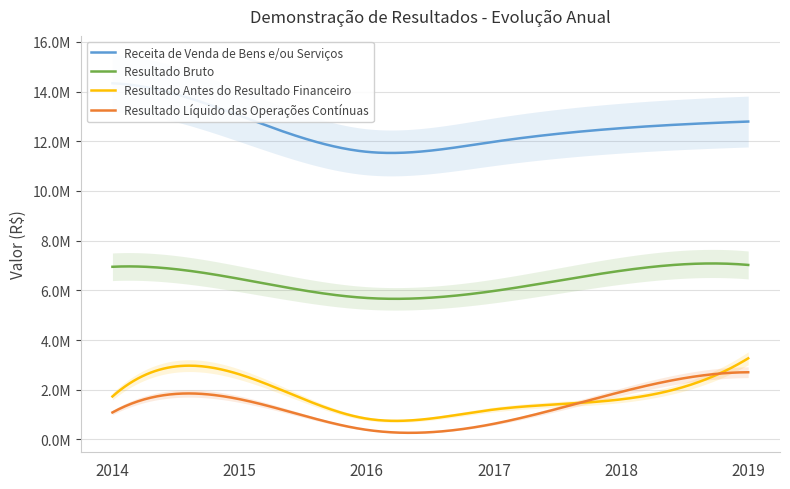

True or false: Resultado Líquido das Operações Contínuas and Resultado Bruto cross at least once.

False